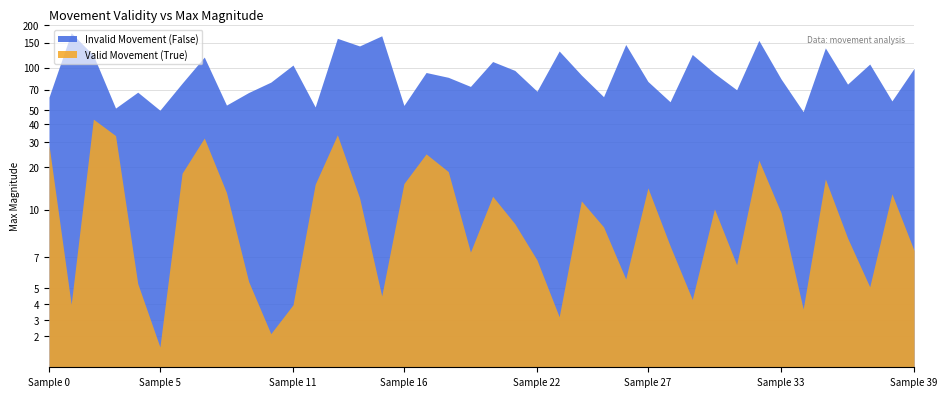

What is the average value of the Valid Movement (True) series?

12.7